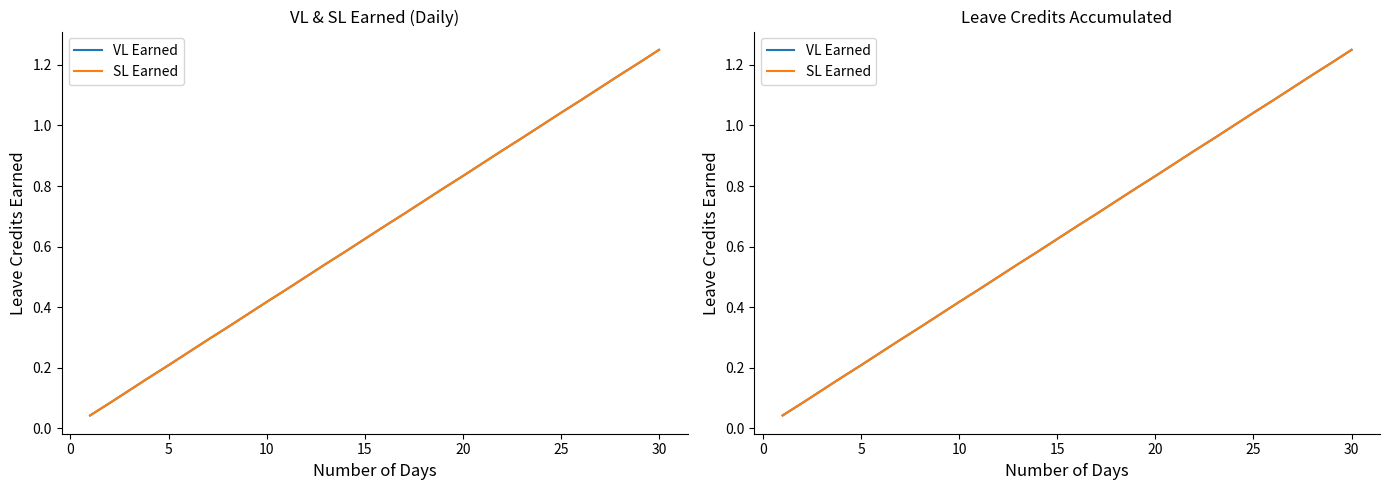

How many data points does each series have?

30